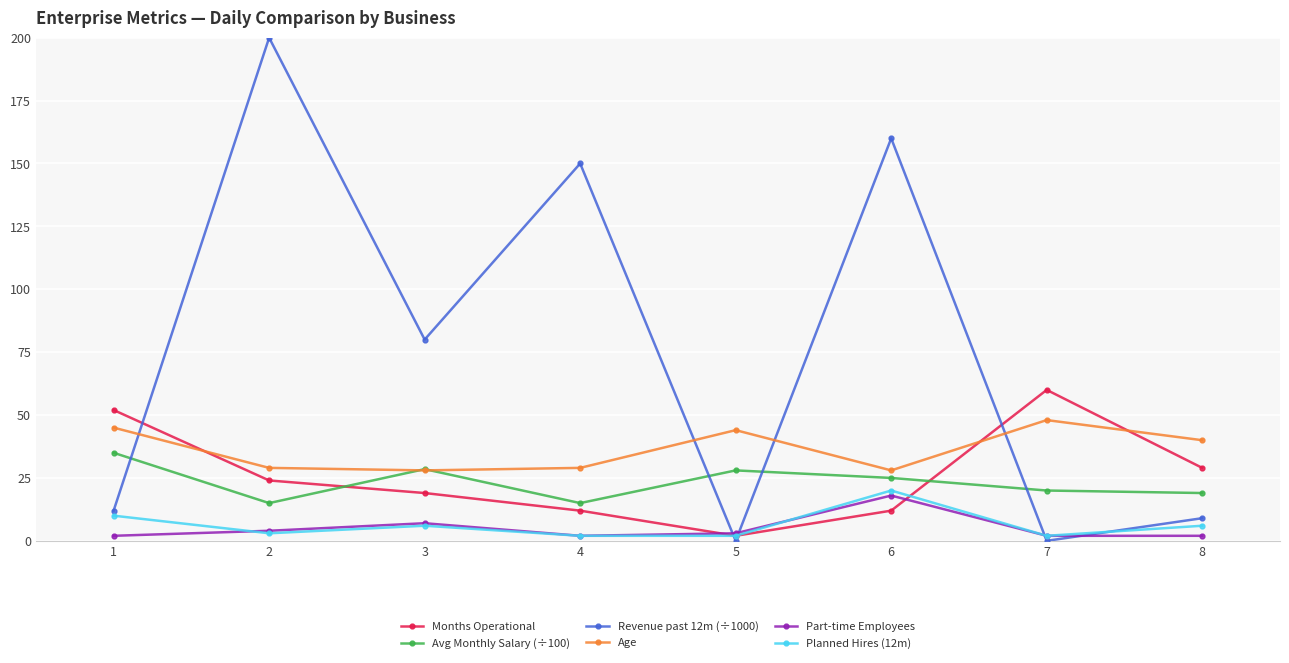

The value of Planned Hires (12m) at 2 is 3.0. True or false?

True